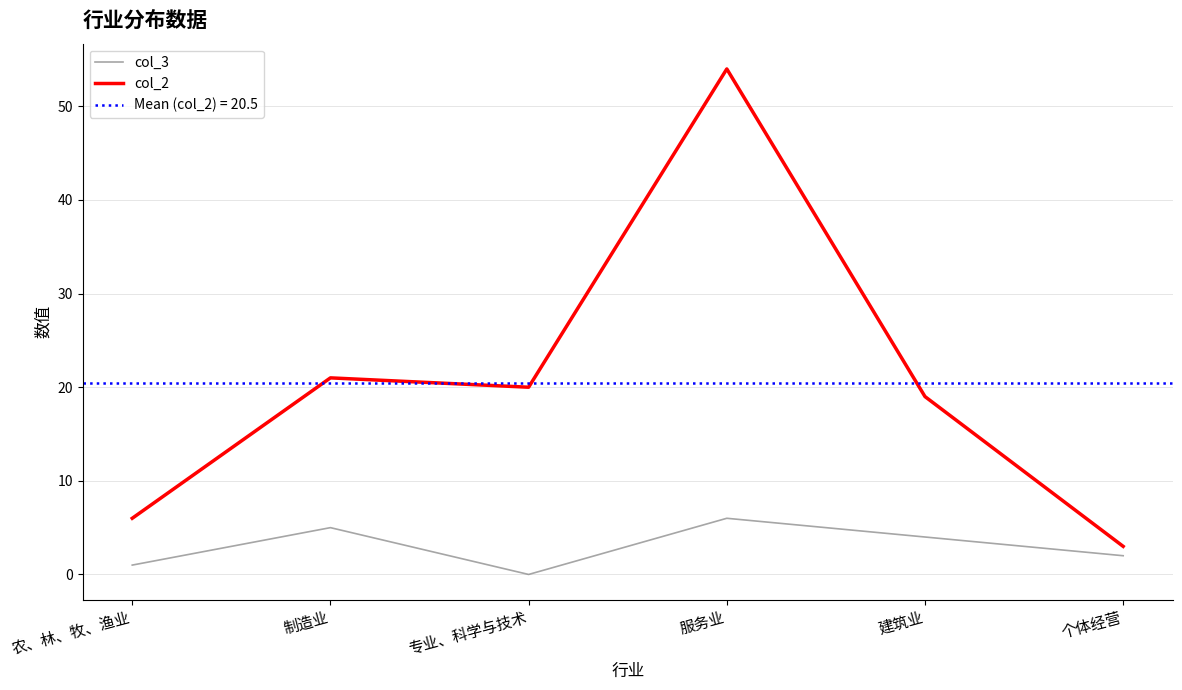

True or false: col_3 has more than 1 interior local peaks.

True